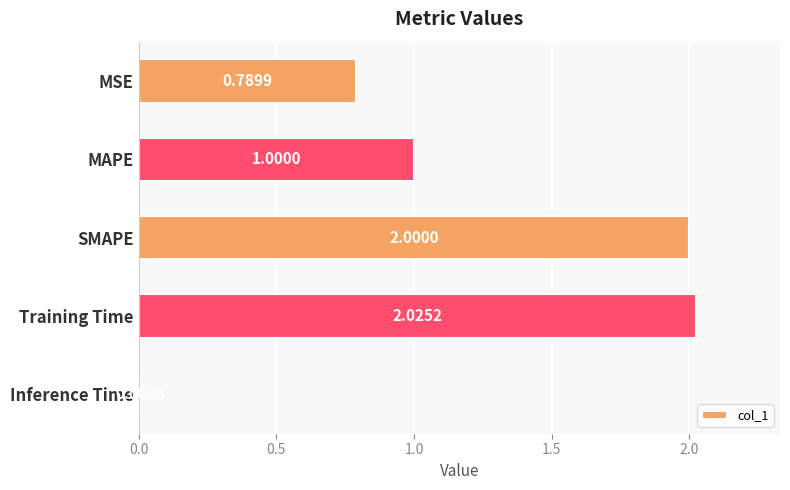

What is the difference between the maximum and second lowest values?

1.2